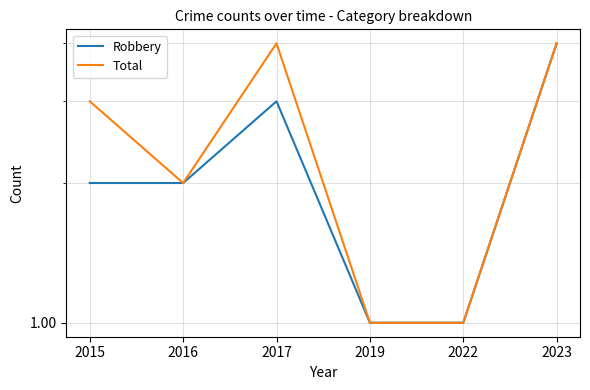

What is the value of the Total point at the 1st from the left?

3